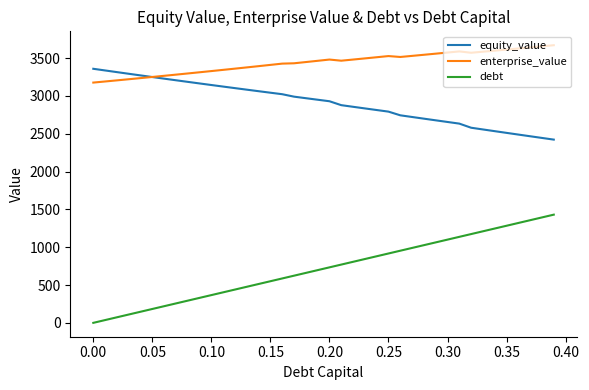

Which series has the largest total across all categories?

enterprise_value